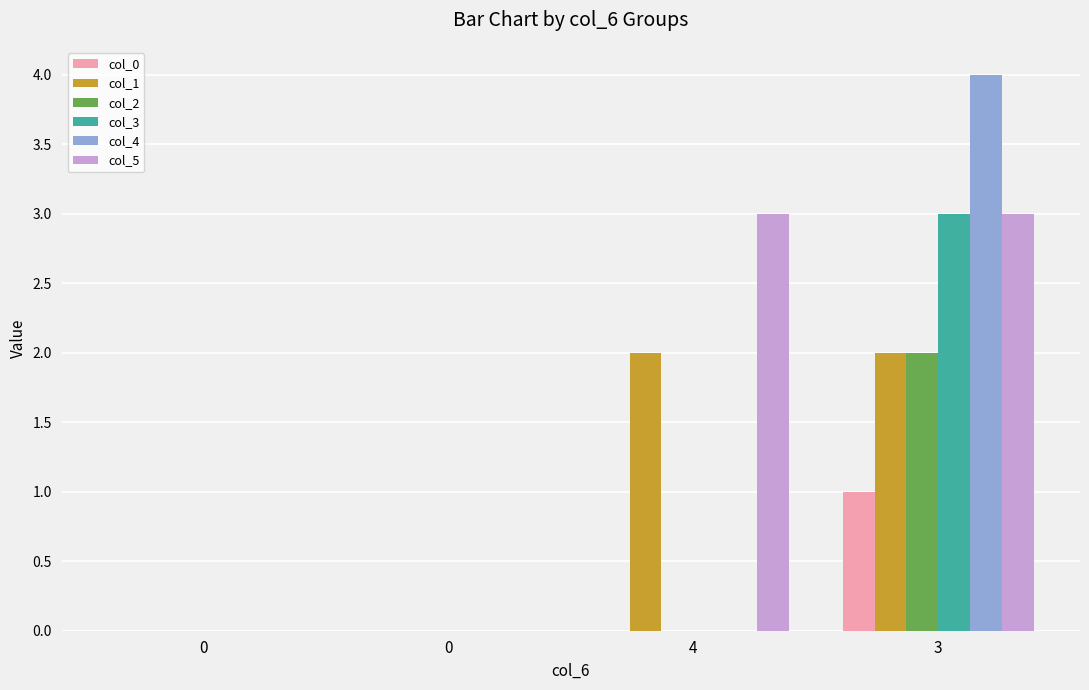

How many groups of bars are there?

4